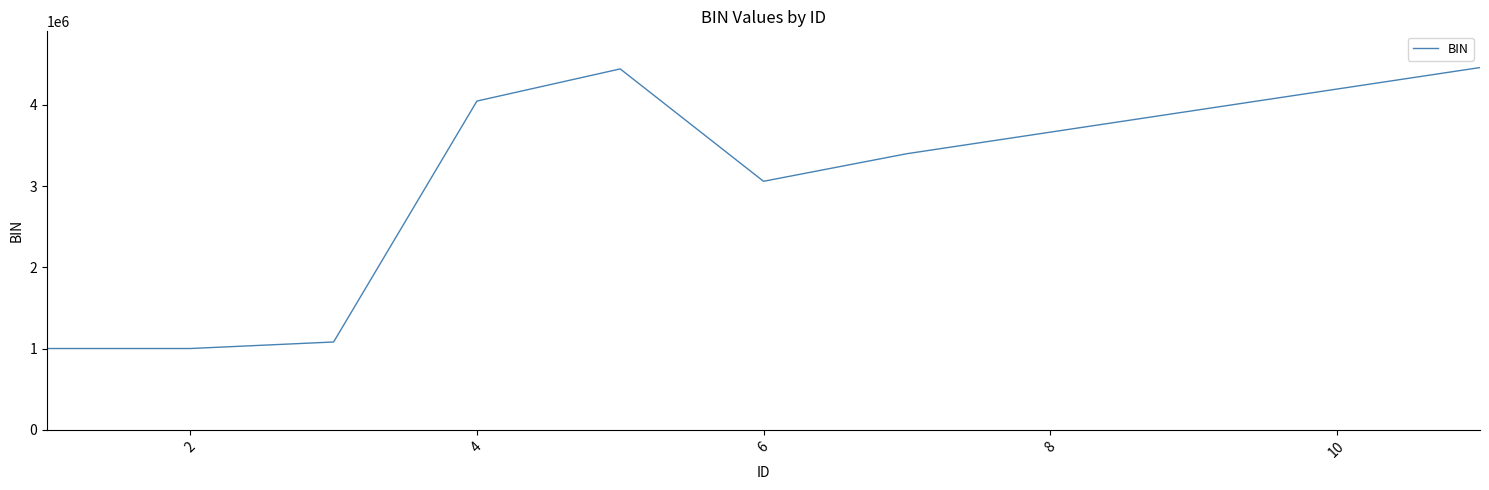

What is the average value?

2810792